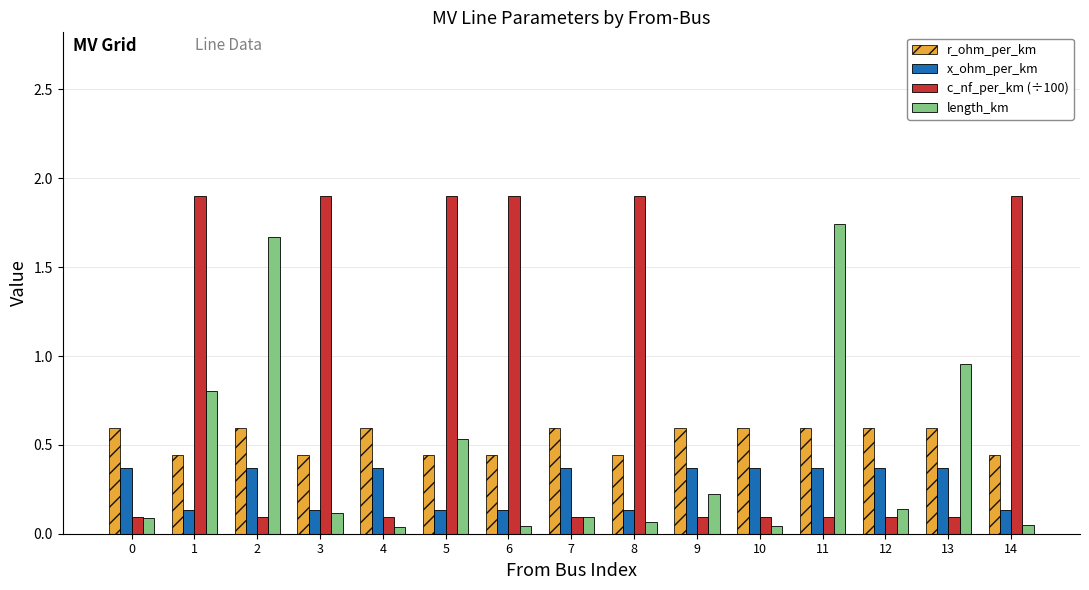

At which category is the sum across all series the highest?

1